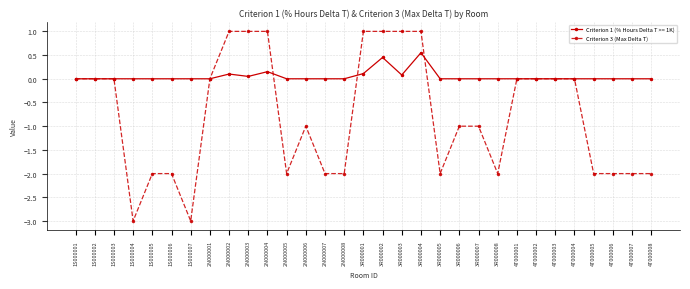

True or false: Criterion 1 (% Hours Delta T >= 1K) has a value of 0.0 at 4T000004.

True